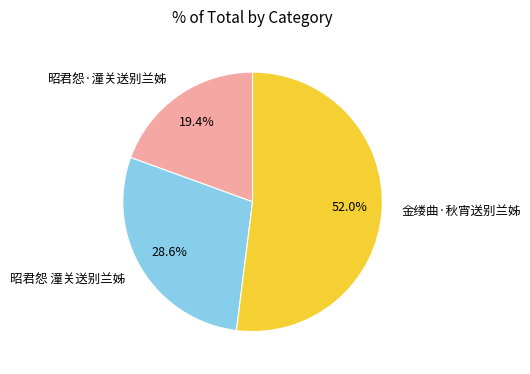

To the nearest percent, what portion does 昭君怨 潼关送别兰姊 represent?

29%